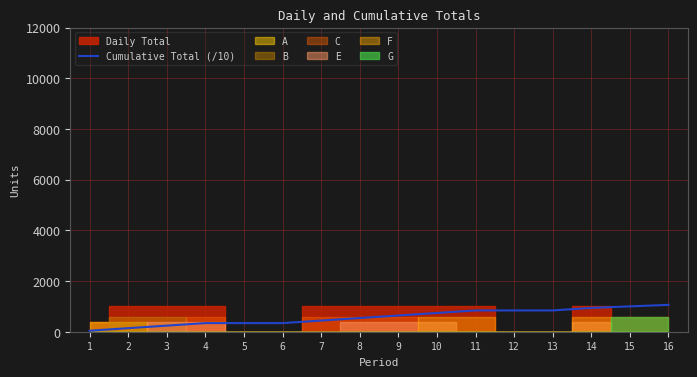

The value of Cumulative Total (/10) at 4 is 340. True or false?

True